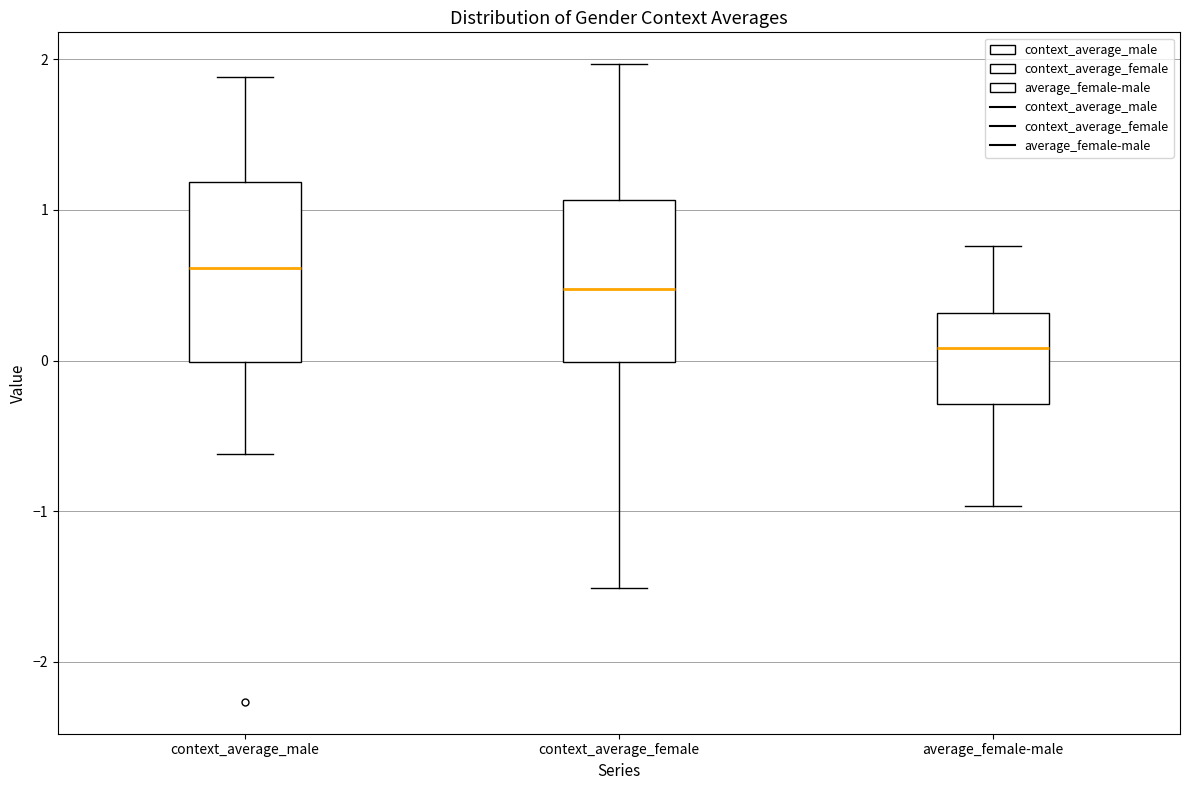

Comparing the boxes themselves (not the whiskers), which one is the tallest?

context_average_male